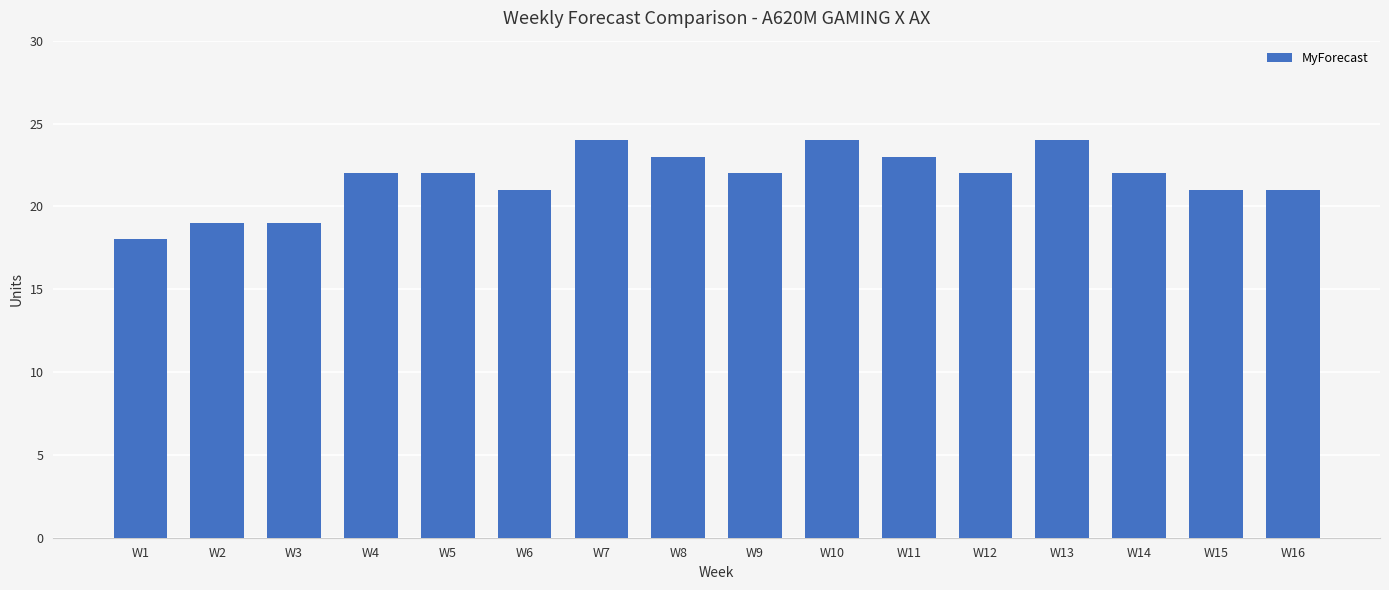

What is the average value?

22